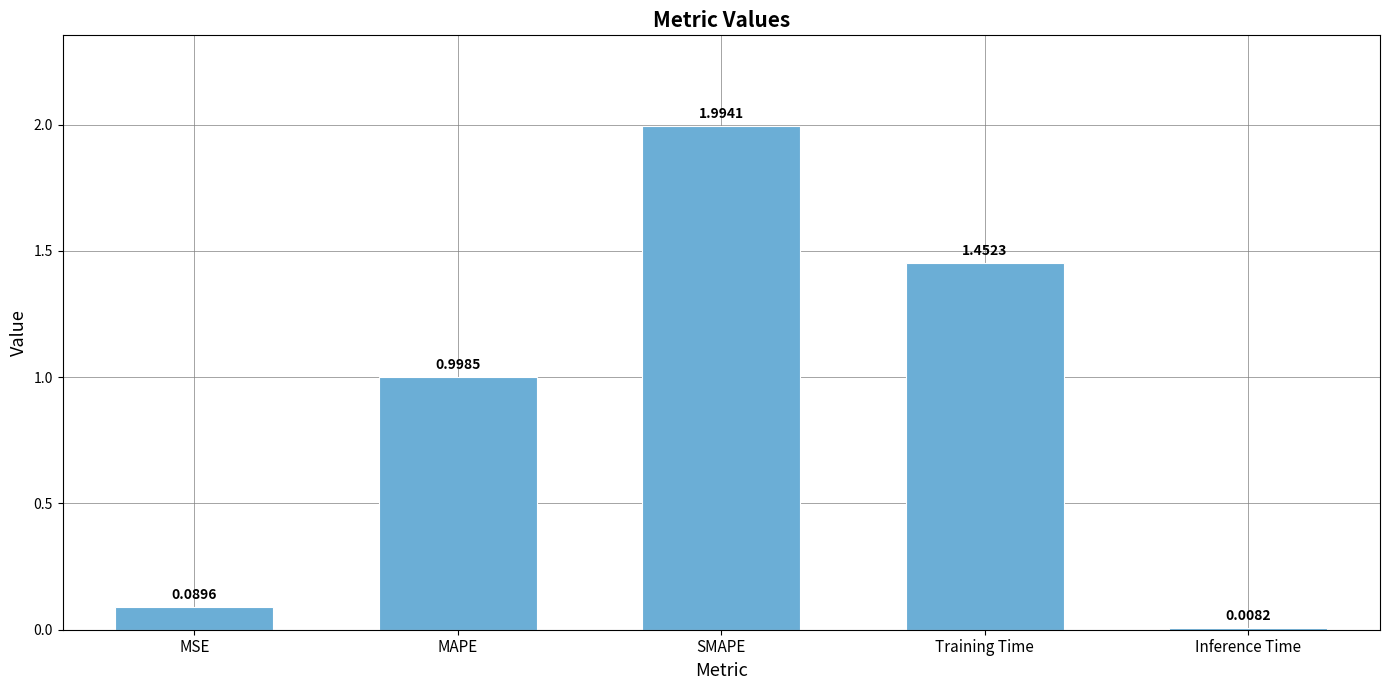

Is it true that the value at Training Time is 2.4?

False